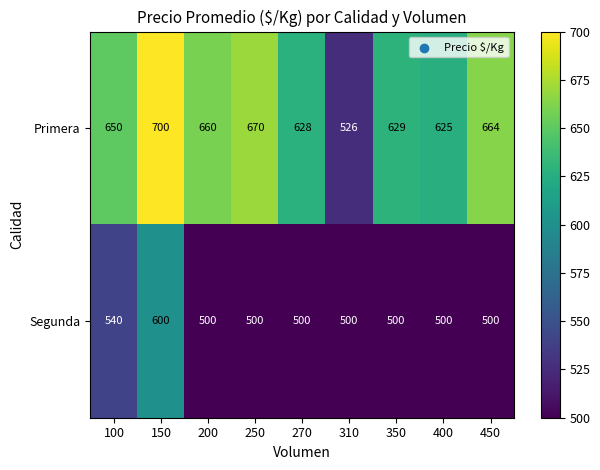

Reading right to left, what are all the values shown in this chart?

Primera: 664	625	629	526	628	670	660	700	650
Segunda: 500	500	500	500	500	500	500	600	540